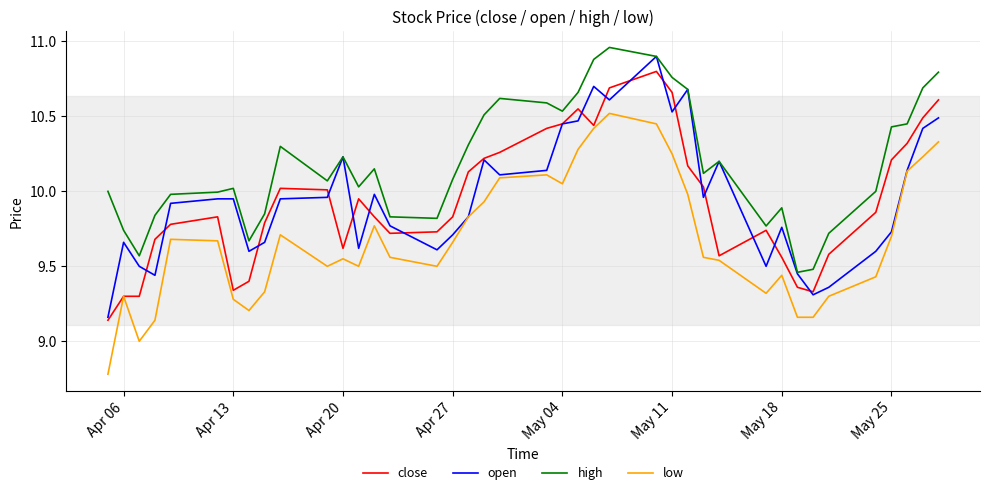

Which series has the largest total across all categories?

high